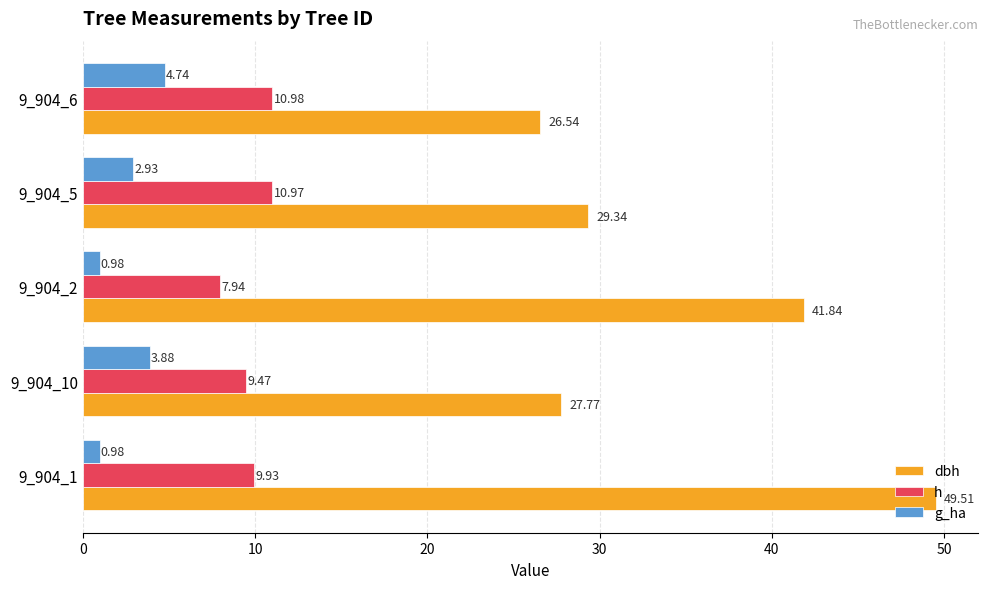

Which series has the largest total across all categories?

dbh